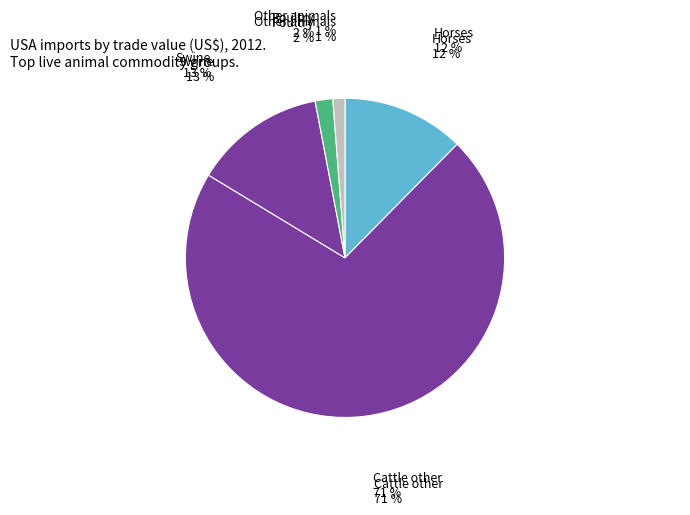

How many segments does this pie chart have?

5